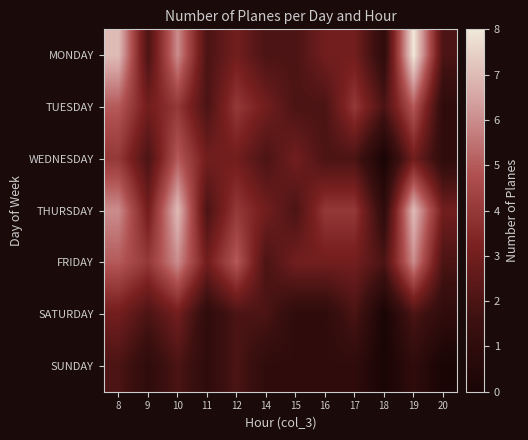

What is the maximum value shown in the chart?

8